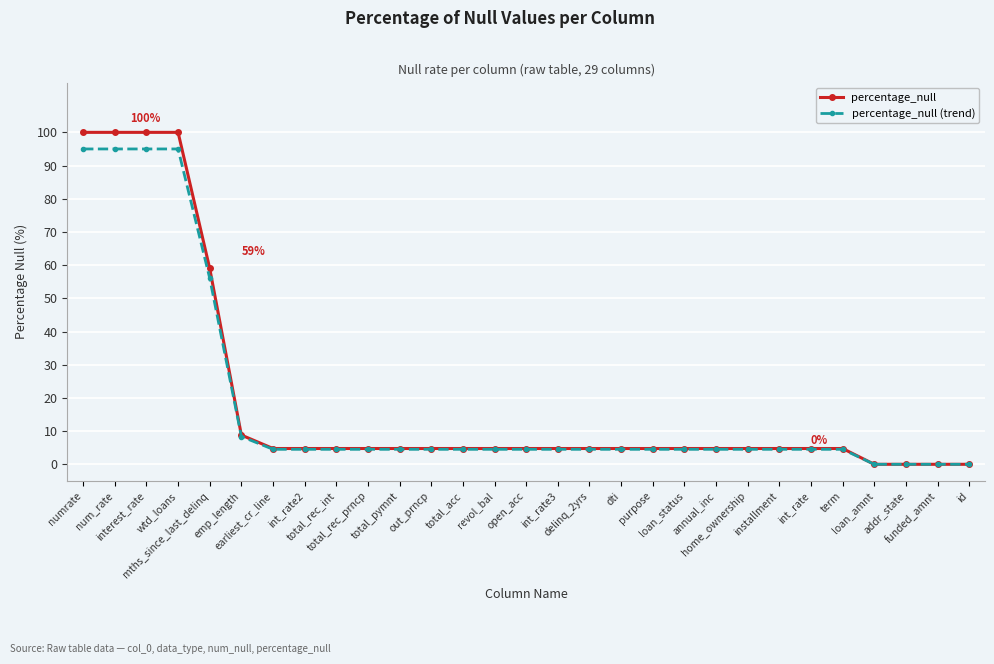

How many values in the percentage_null series are below 4?

4